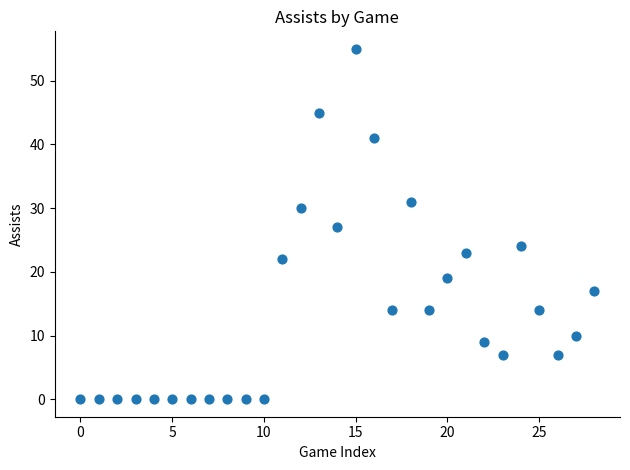

What is the range of Y values (max minus min)?

55